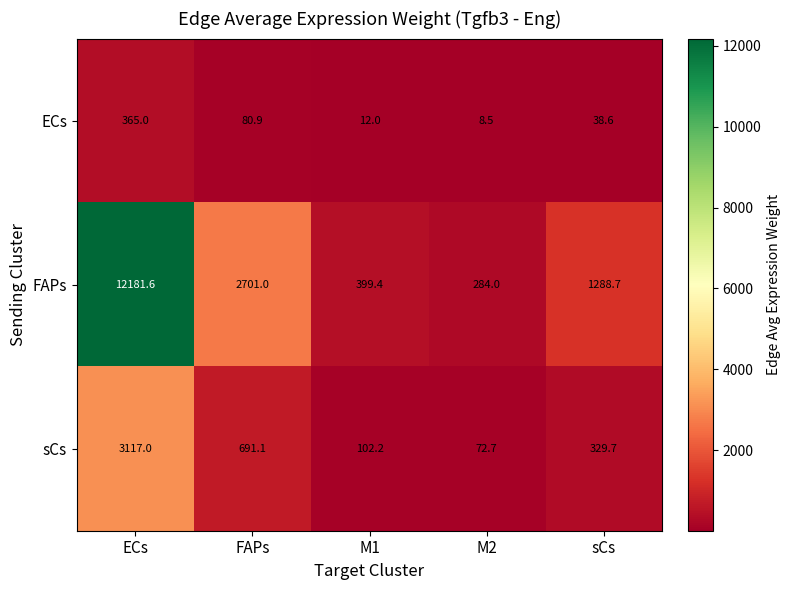

Reading right to left, extract all data points from this chart.

ECs: sCs=38.6	M2=8.5	M1=12.0	FAPs=80.9	ECs=365.0
FAPs: sCs=1288.7	M2=284.0	M1=399.4	FAPs=2701.0	ECs=12181.6
sCs: sCs=329.7	M2=72.7	M1=102.2	FAPs=691.1	ECs=3117.0